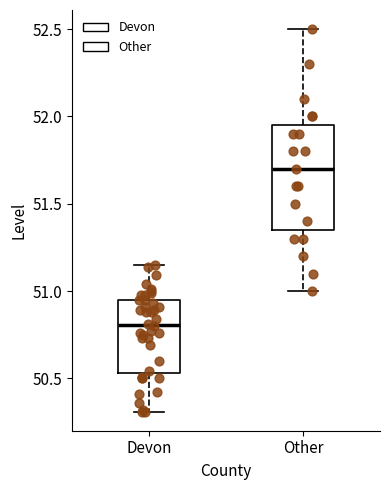

Reading left to right, transcribe this box plot: for each box, give where its median line is, the range the box spans, and where its two whiskers end, as read against the y-axis. The values are not printed on the chart, so give them approximately, as read against the axis.

Devon: median 50.80, box 50.55 to 50.95, whiskers 50.30 to 51.15
Other: median 51.70, box 51.35 to 51.95, whiskers 51.00 to 52.50